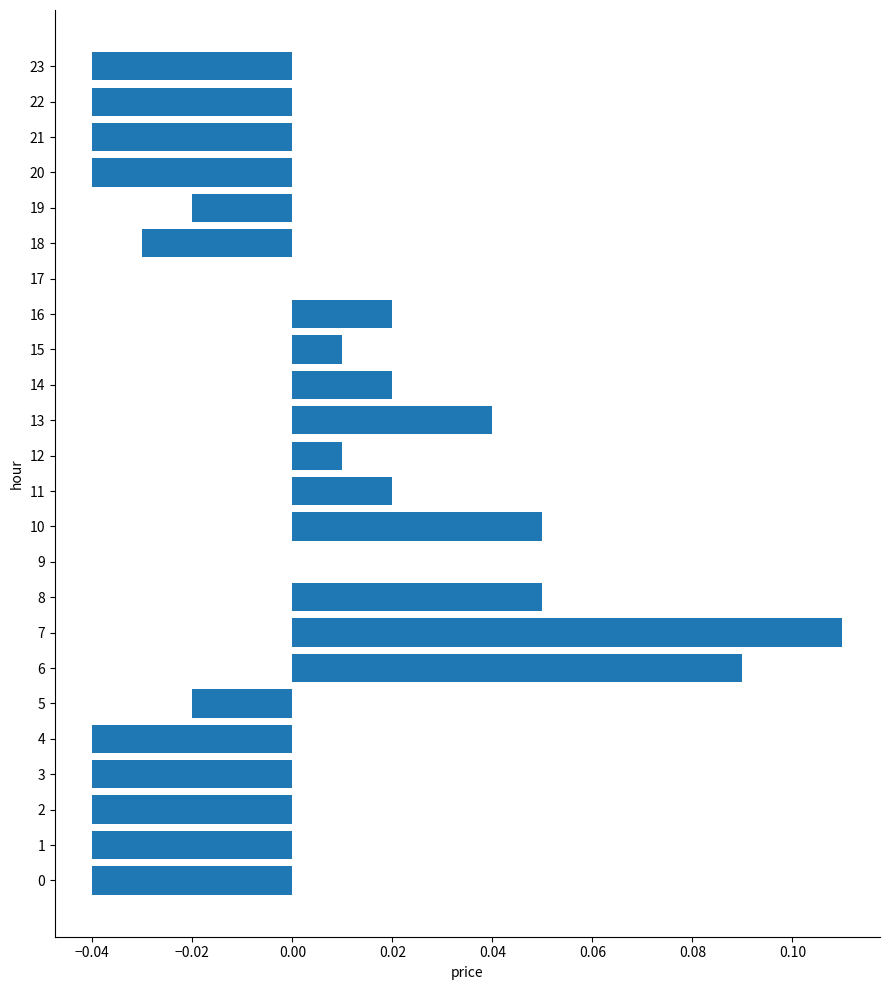

Which label corresponds to the largest value in the chart?

7